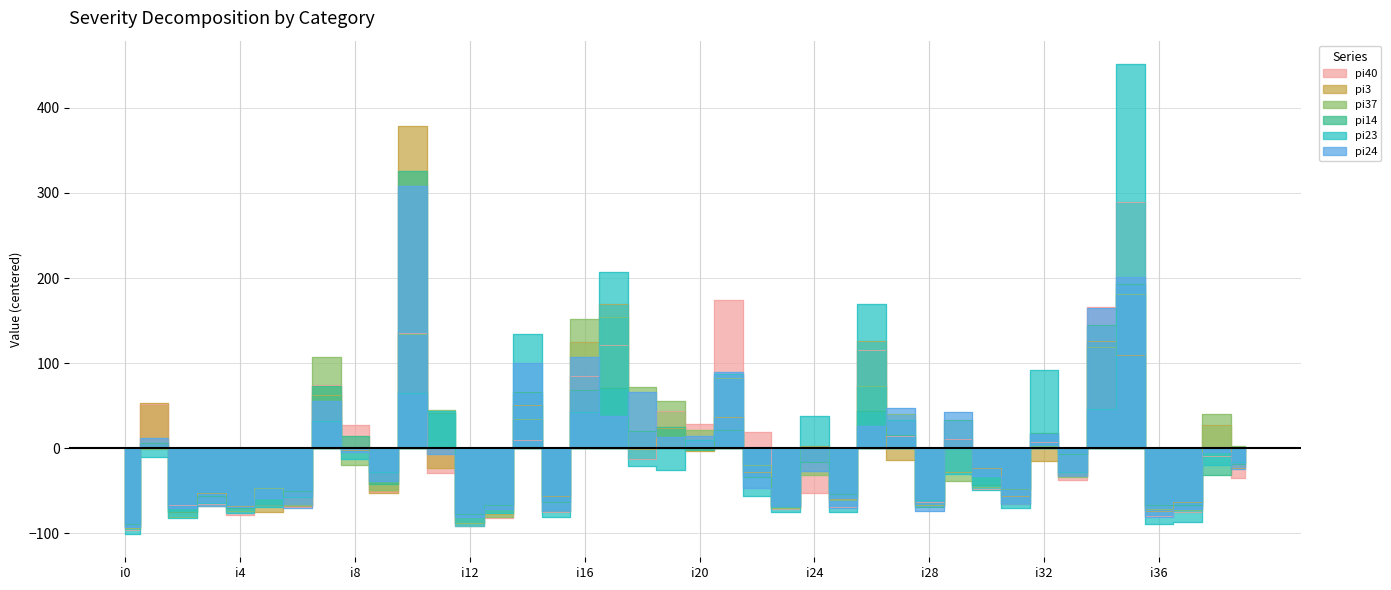

Where is the first local maximum for pi24?

i1